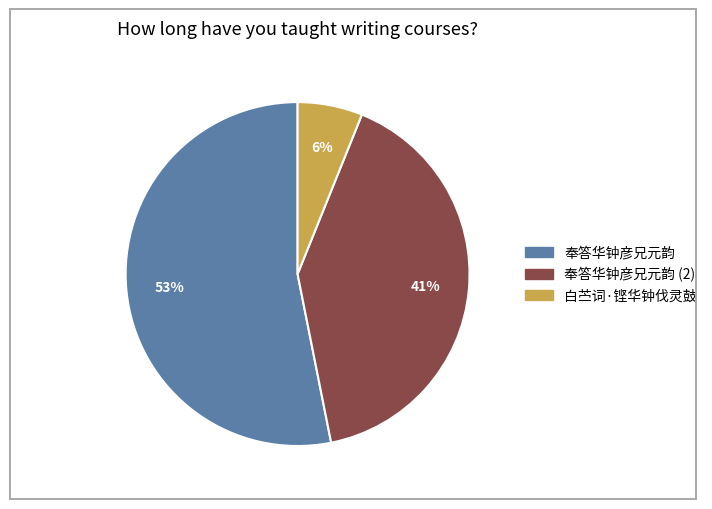

To the nearest percent, what is the difference between the largest and smallest slice percentages?

47%